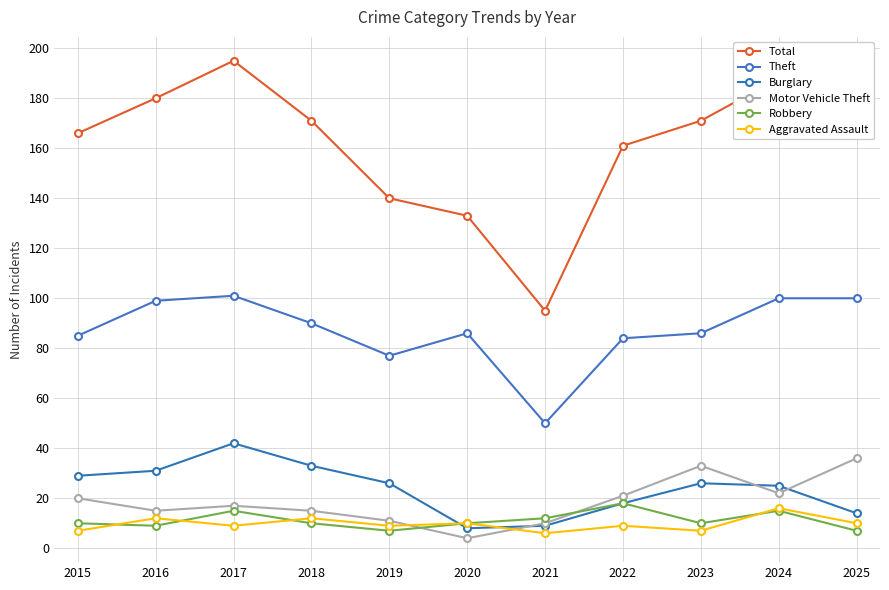

Which category has the lowest value across all series?

2020